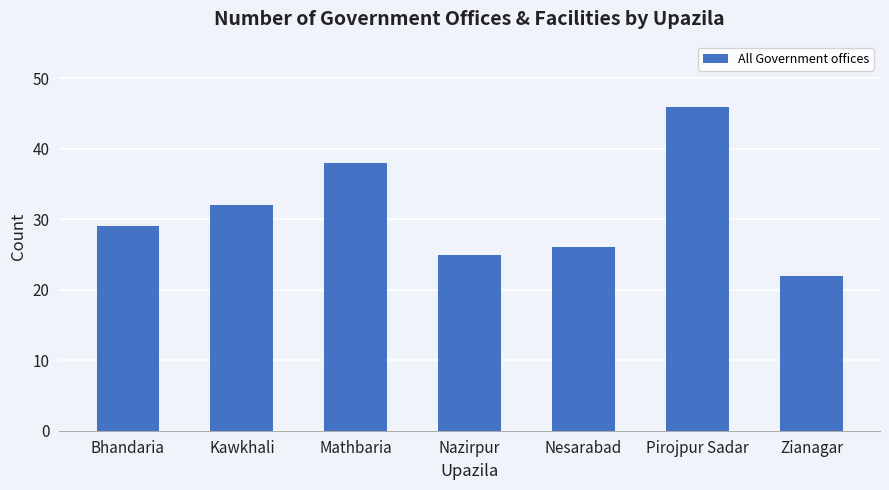

How many values are below 29?

3